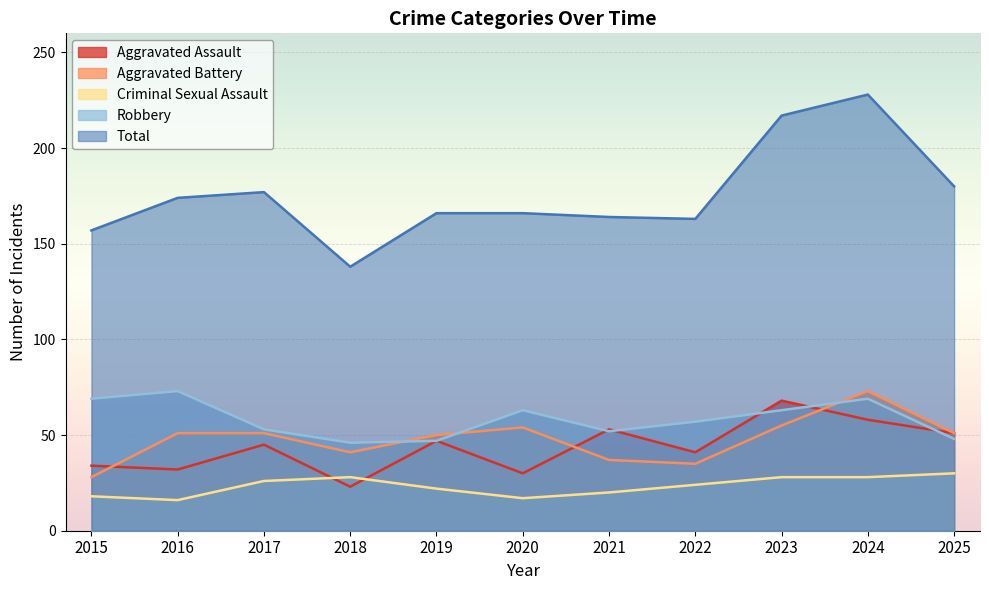

True or false: Total has a value of 93 at 2016.

False